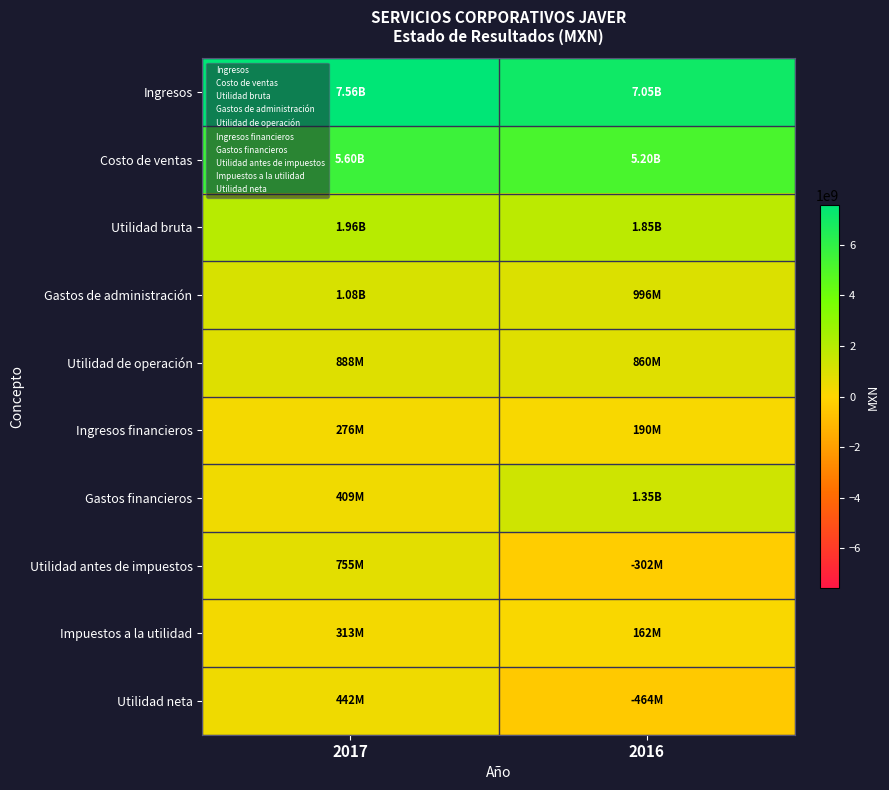

Reading left to right, what are all the values shown in this chart?

Ingresos: 2017=7562985000	2016=7051874000
Costo de ventas: 2017=5598124000	2016=5198687000
Utilidad bruta: 2017=1964861000	2016=1853187000
Gastos de administración: 2017=1075860000	2016=995626000
Utilidad de operación: 2017=888121000	2016=859779000
Ingresos financieros: 2017=276027000	2016=189660000
Gastos financieros: 2017=409140000	2016=1351537000
Utilidad antes de impuestos: 2017=755008000	2016=-302098000
Impuestos a la utilidad: 2017=313406000	2016=162020000
Utilidad neta: 2017=441602000	2016=-464118000